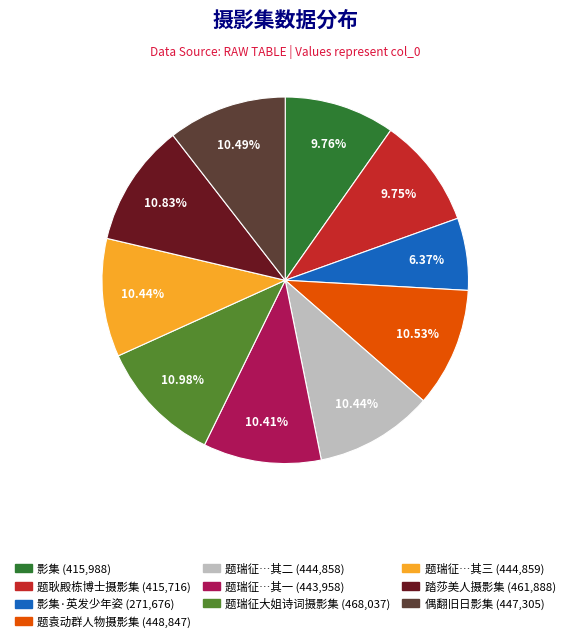

Is there a majority slice in this chart?

No